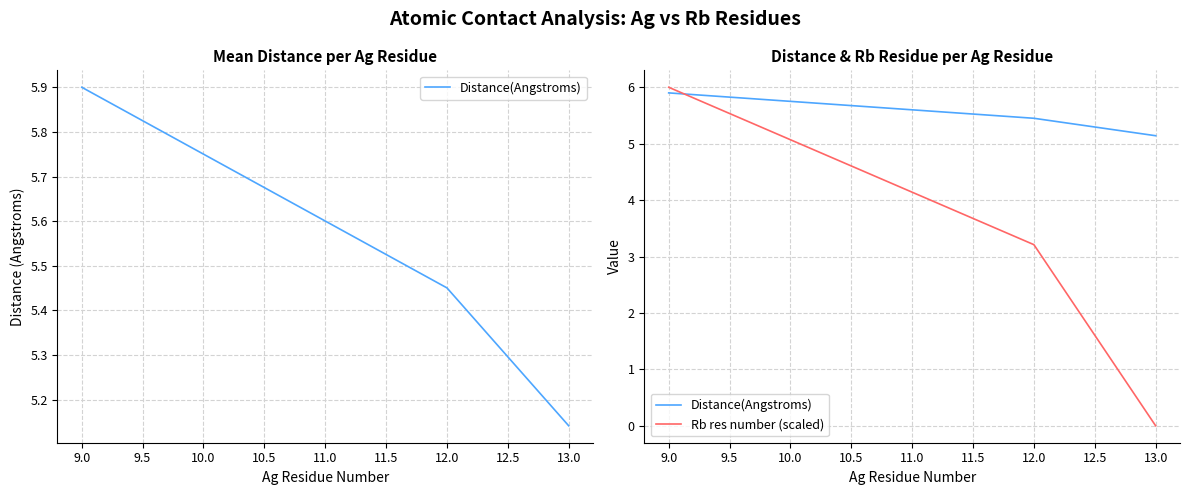

Which series has the widest spread of values?

Rb res number (scaled)